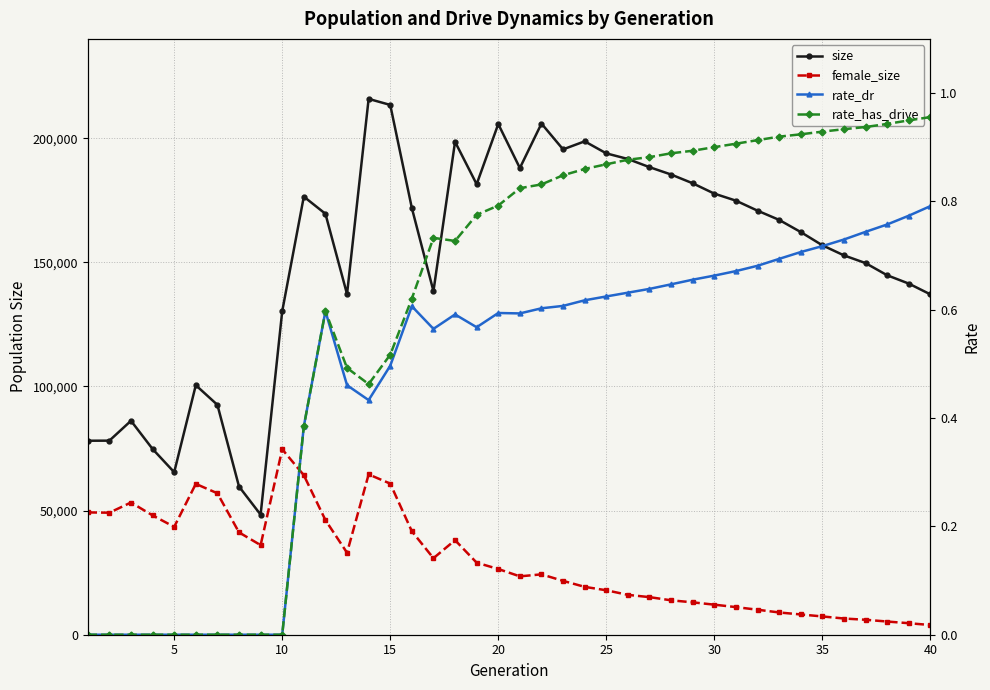

True or false: rate_has_drive and female_size intersect in this chart.

False